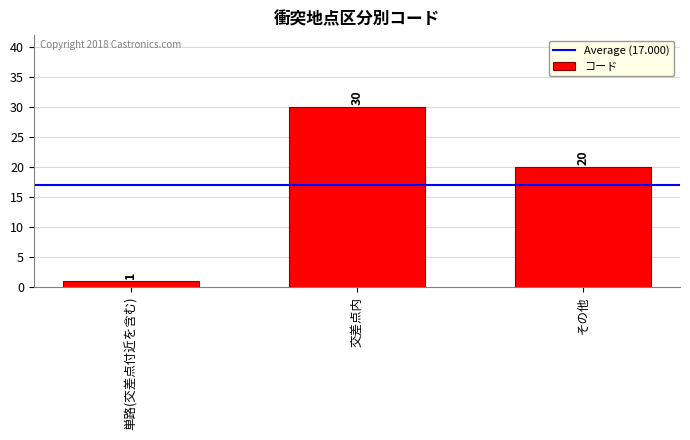

What is the difference between the maximum and minimum values?

29